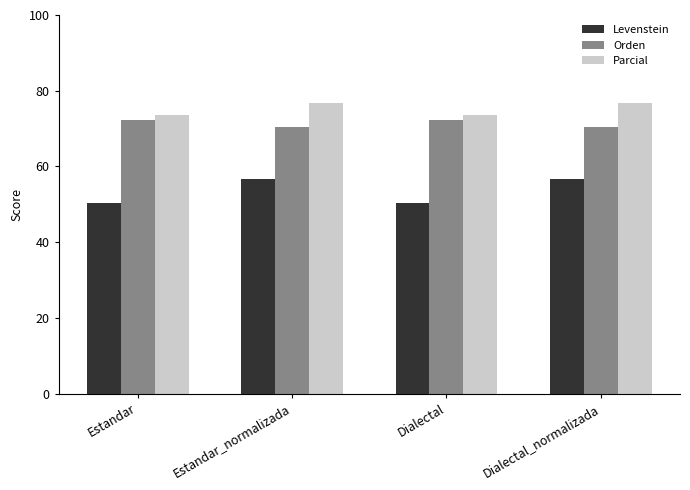

What is the label of the 1st bar from the right?

Dialectal_normalizada